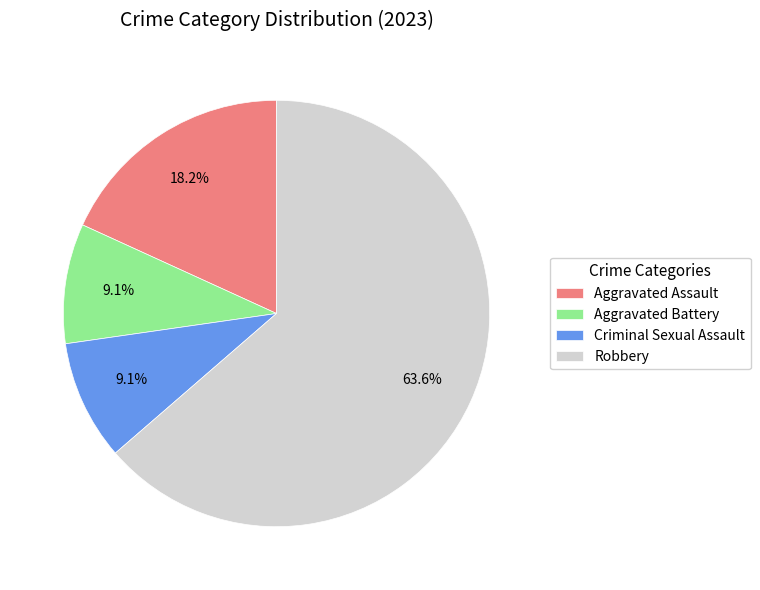

Approximately how many times larger is the value at Aggravated Battery compared to Robbery?

0.1